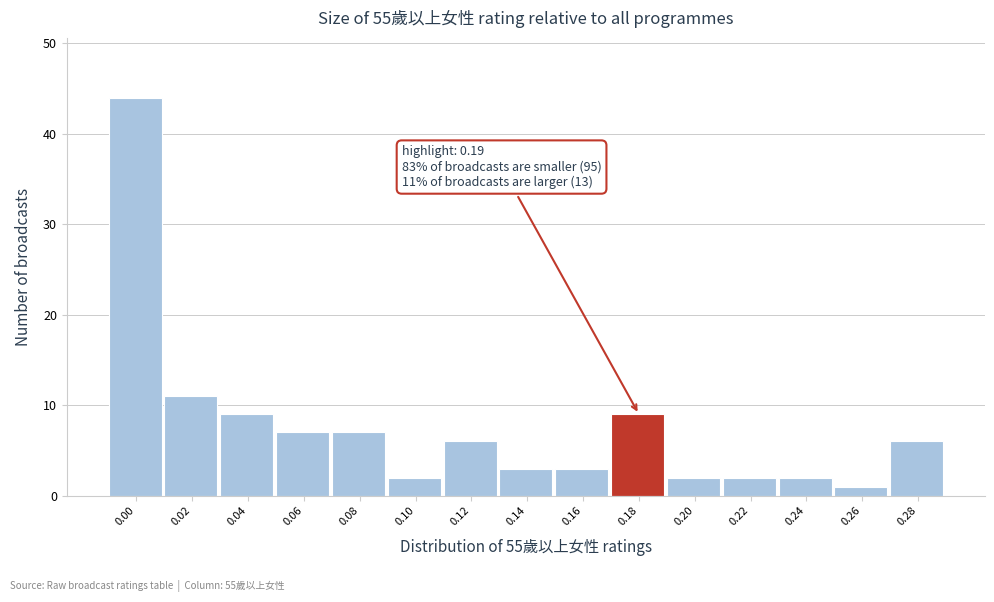

Reading left to right, what are all the values shown in this chart?

44	11	9	7	7	2	6	3	3	9	2	2	2	1	6